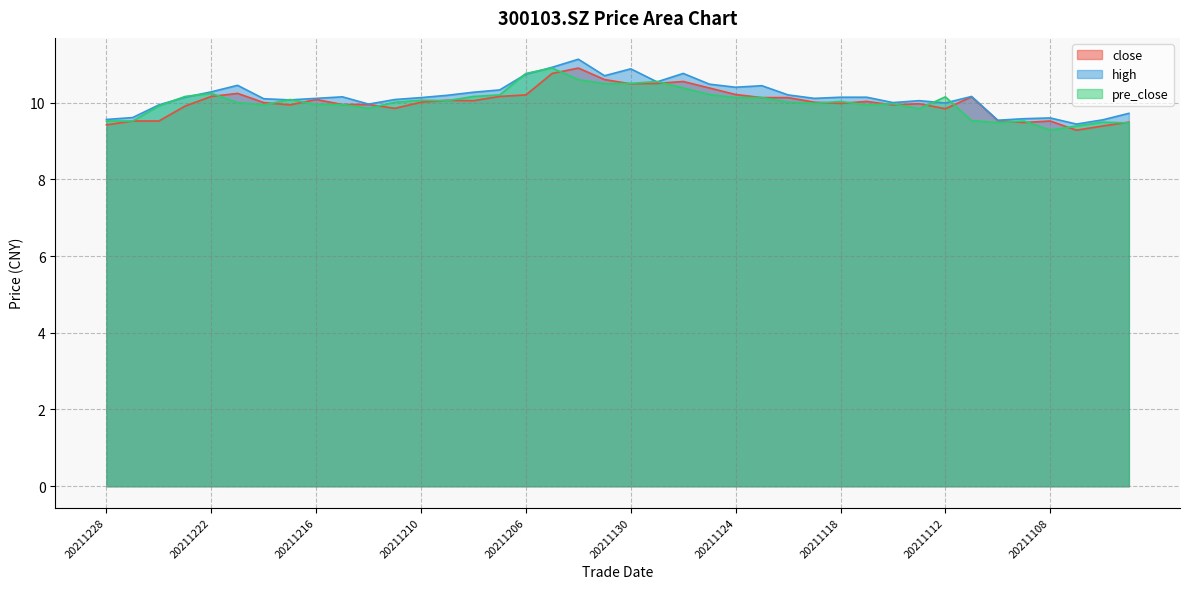

At which category is the sum across all series the highest?

20211202